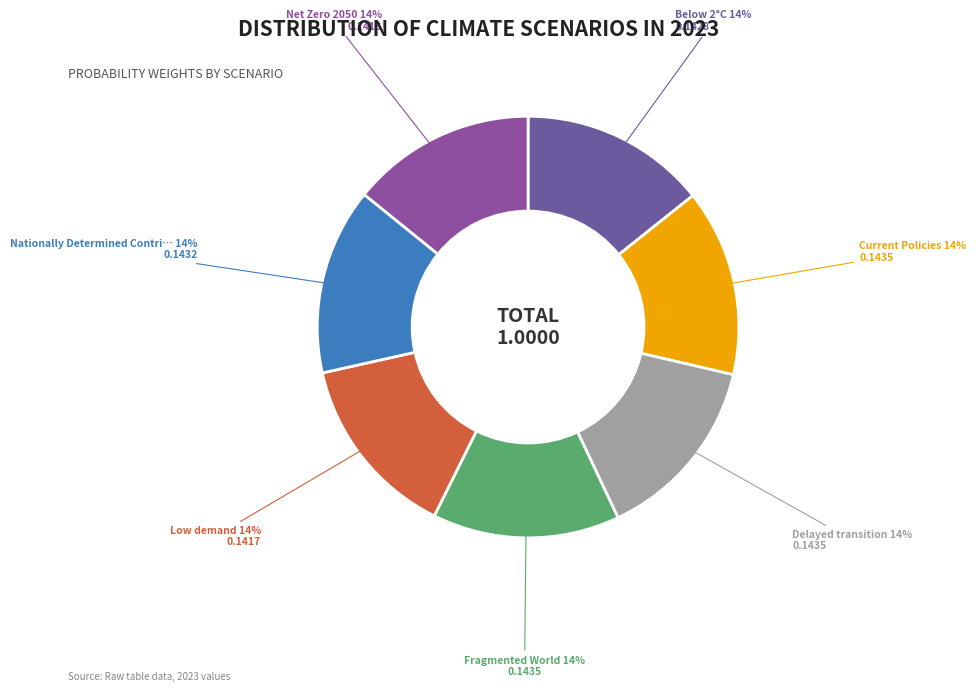

Is there any slice that represents more than half of the pie?

No